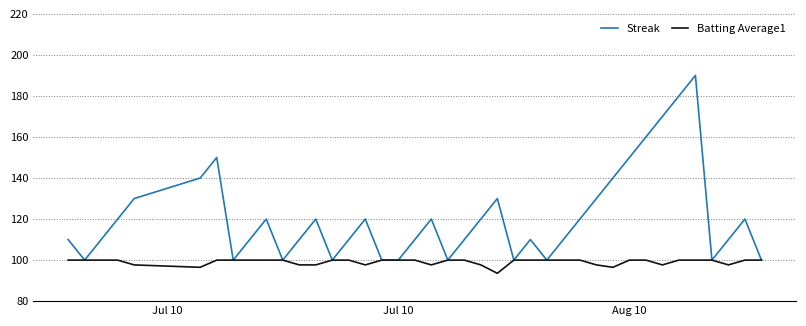

List the series in order of their overall mean, highest first.

Streak, Batting Average1